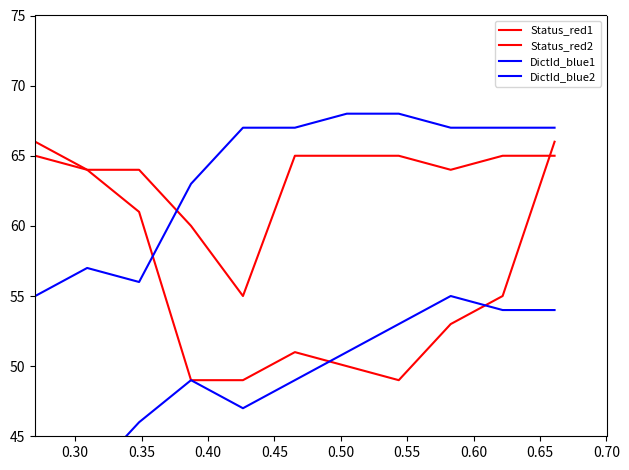

How many categories are shown in the chart?

12